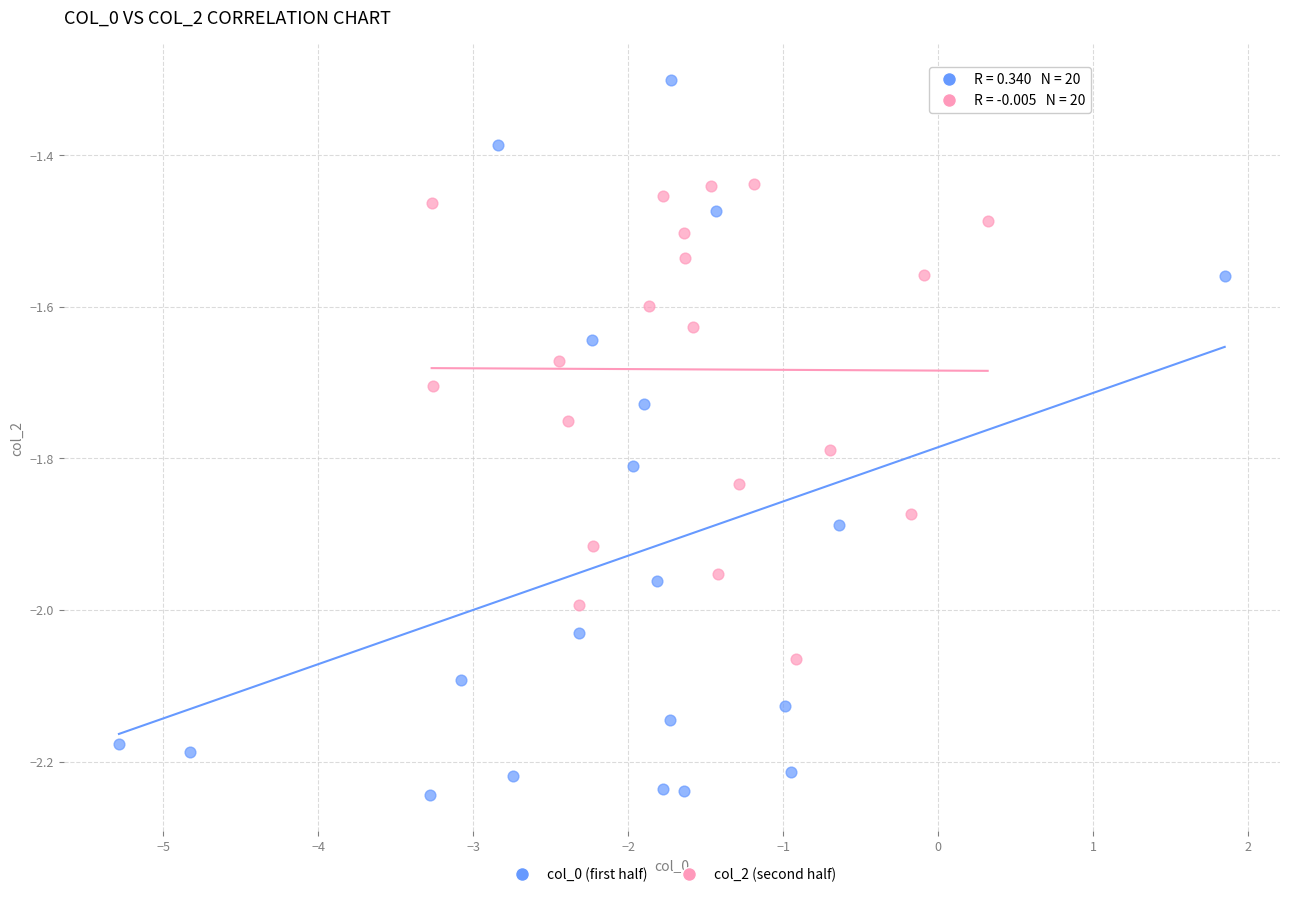

Which series contains the lowest Y value?

col_0 (first half)